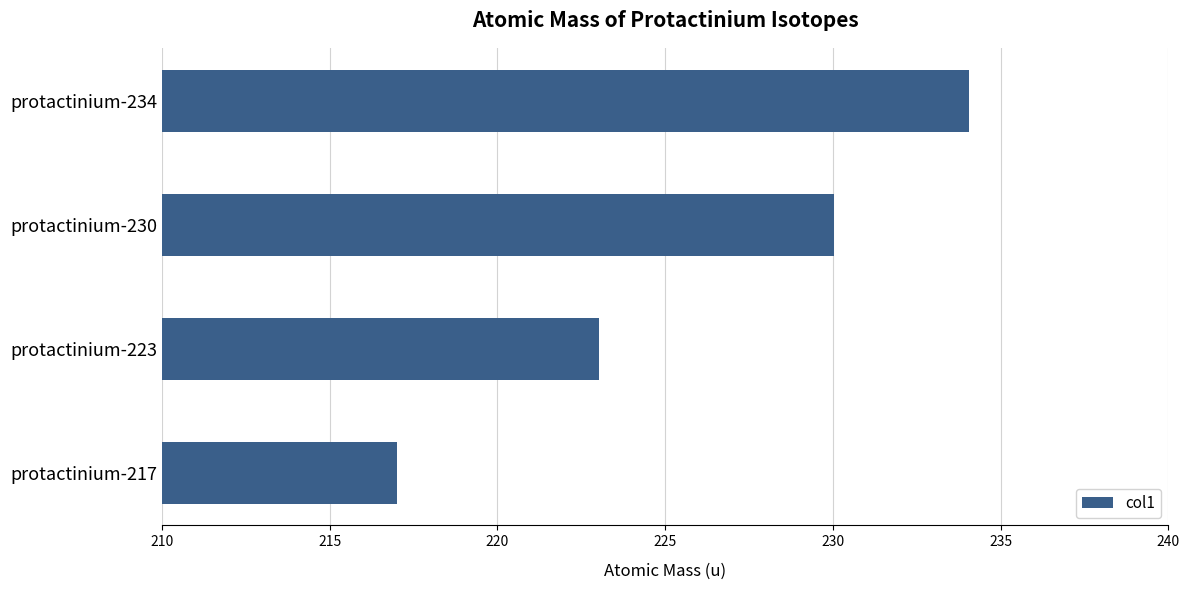

List the labels in order of value, largest first.

protactinium-234, protactinium-230, protactinium-223, protactinium-217